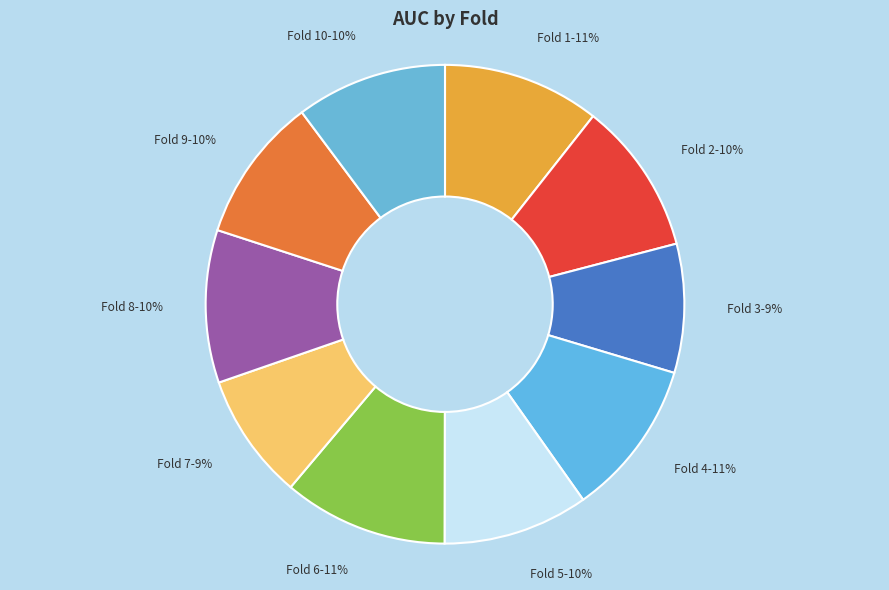

To the nearest percent, what percentage of the pie is Fold 3?

9%